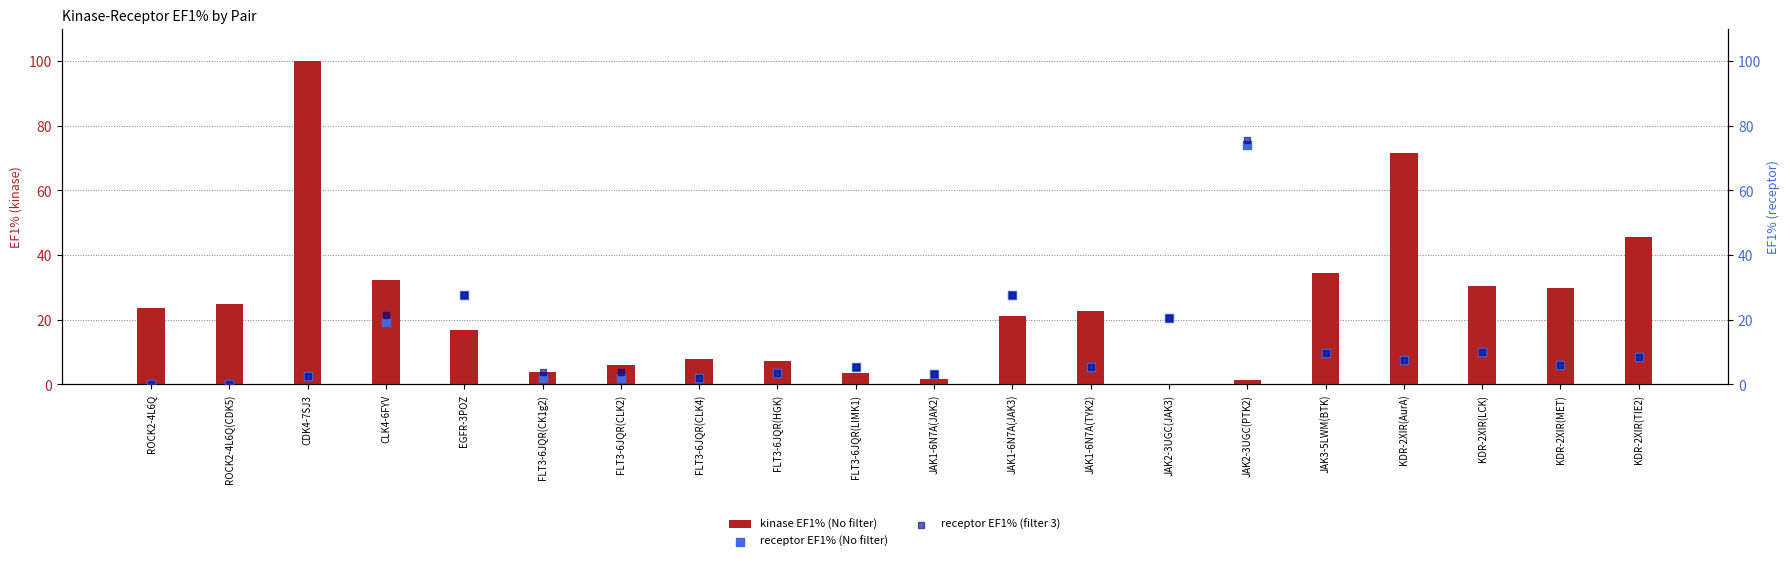

What are all the series names shown in the legend?

kinase EF1% (No filter), receptor EF1% (No filter), receptor EF1% (filter 3)